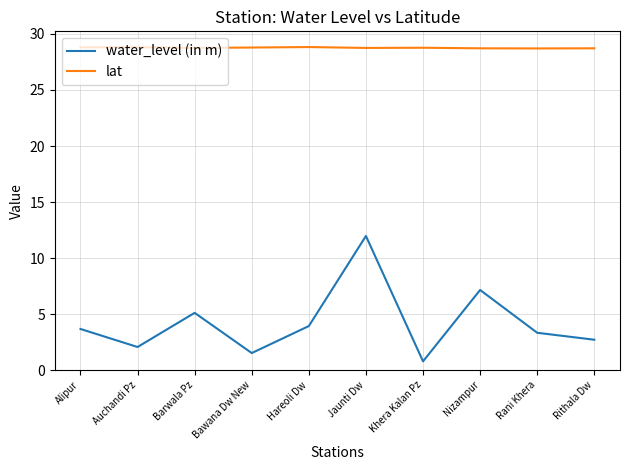

What is the minimum value shown in the chart?

0.8